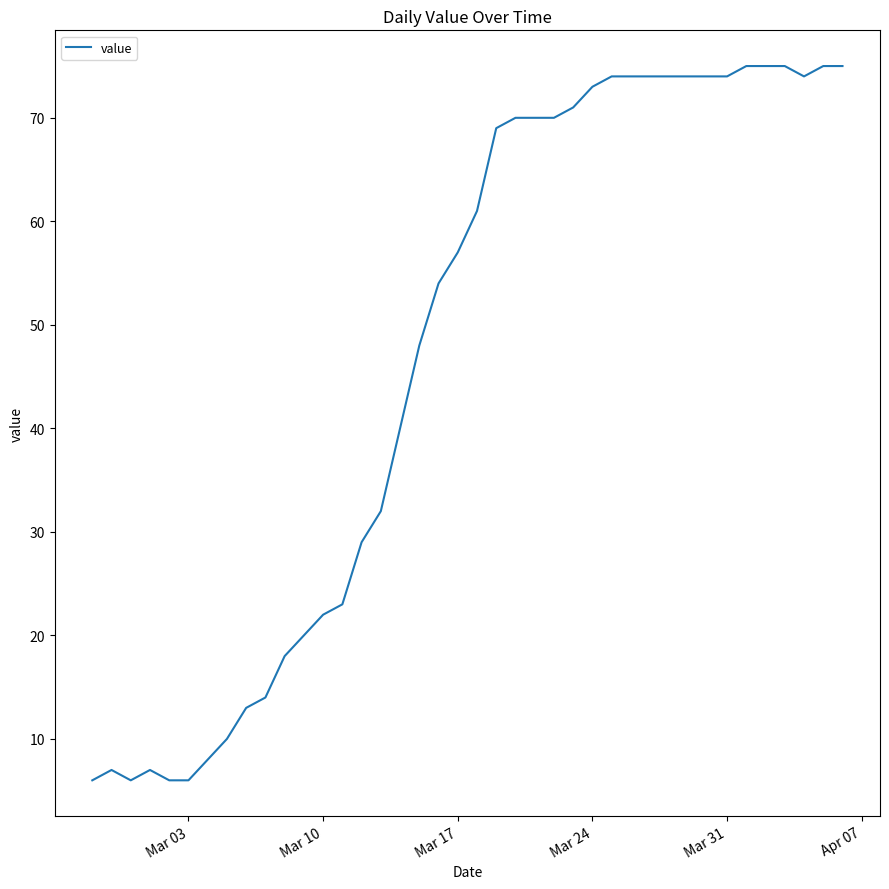

Reading left to right, what are all the values shown in this chart?

6	7	6	7	6	6	8	10	13	14	18	20	22	23	29	32	40	48	54	57	61	69	70	70	70	71	73	74	74	74	74	74	74	74	75	75	75	74	75	75